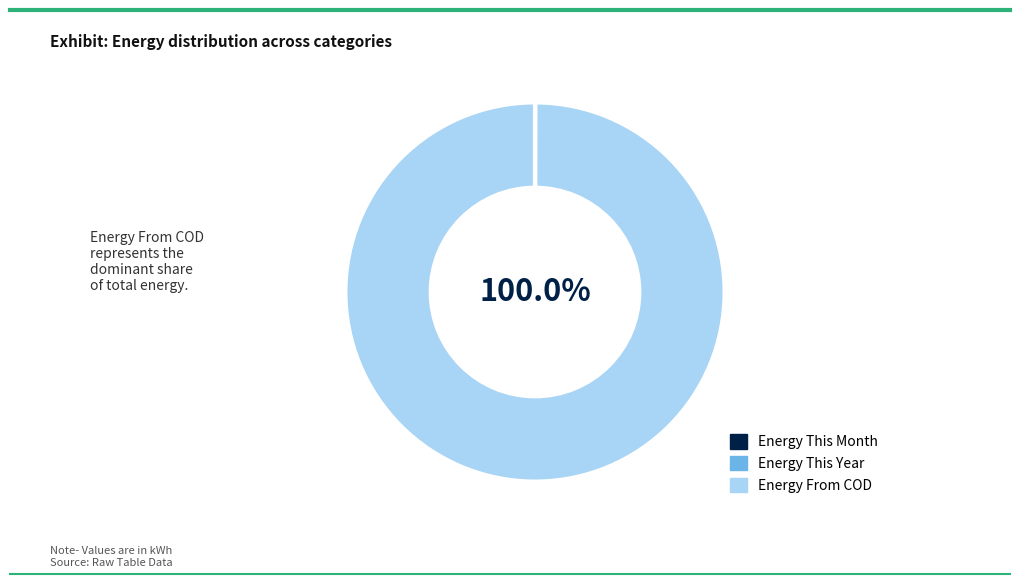

Does any single category account for the majority?

Yes